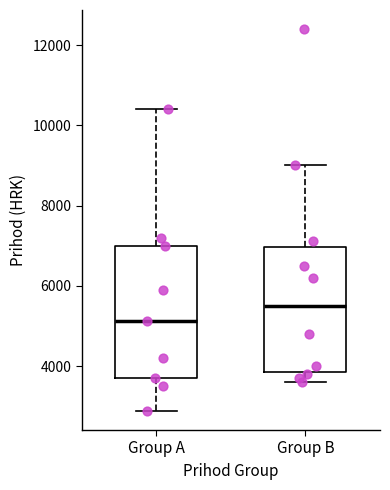

Which box has the highest median line?

Group B